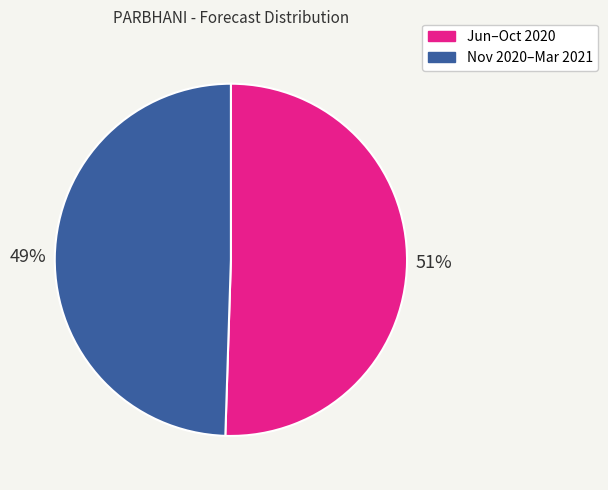

Is there a majority slice in this chart?

Yes